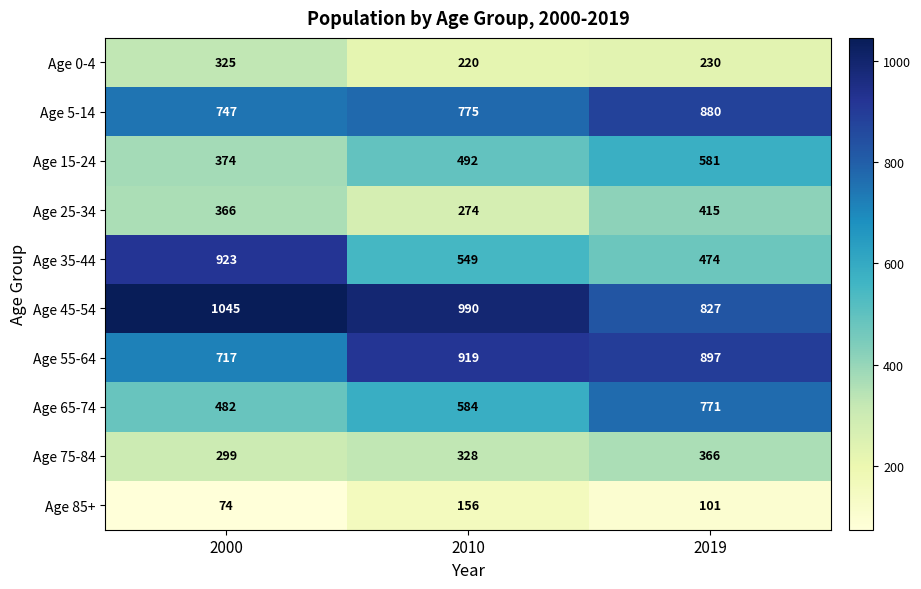

What is the difference between the second highest and minimum values in the Age 15-24 series?

118